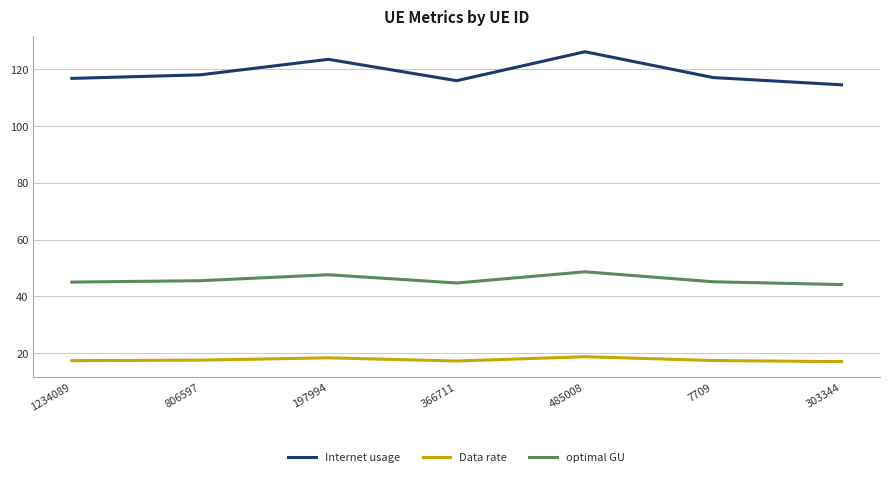

The value of Internet usage at 485008 is 193.9. True or false?

False